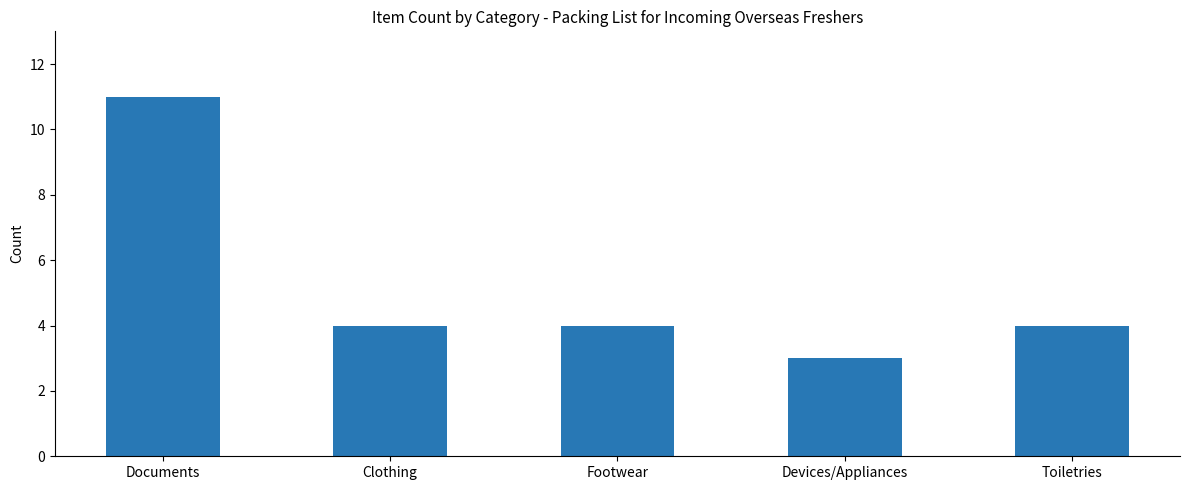

The value at Toiletries is 6. True or false?

False